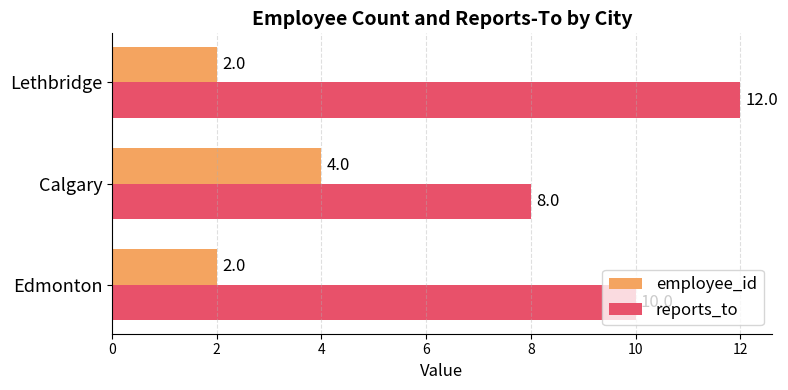

Rank the categories by reports_to value from lowest to highest.

Calgary, Edmonton, Lethbridge